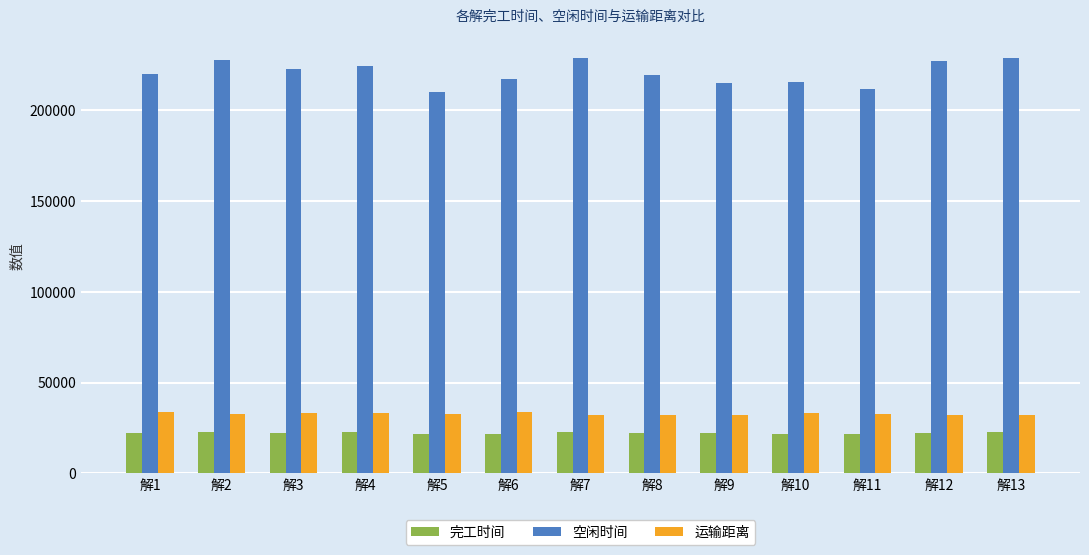

Which series changed the most between 解10 and 解13?

空闲时间